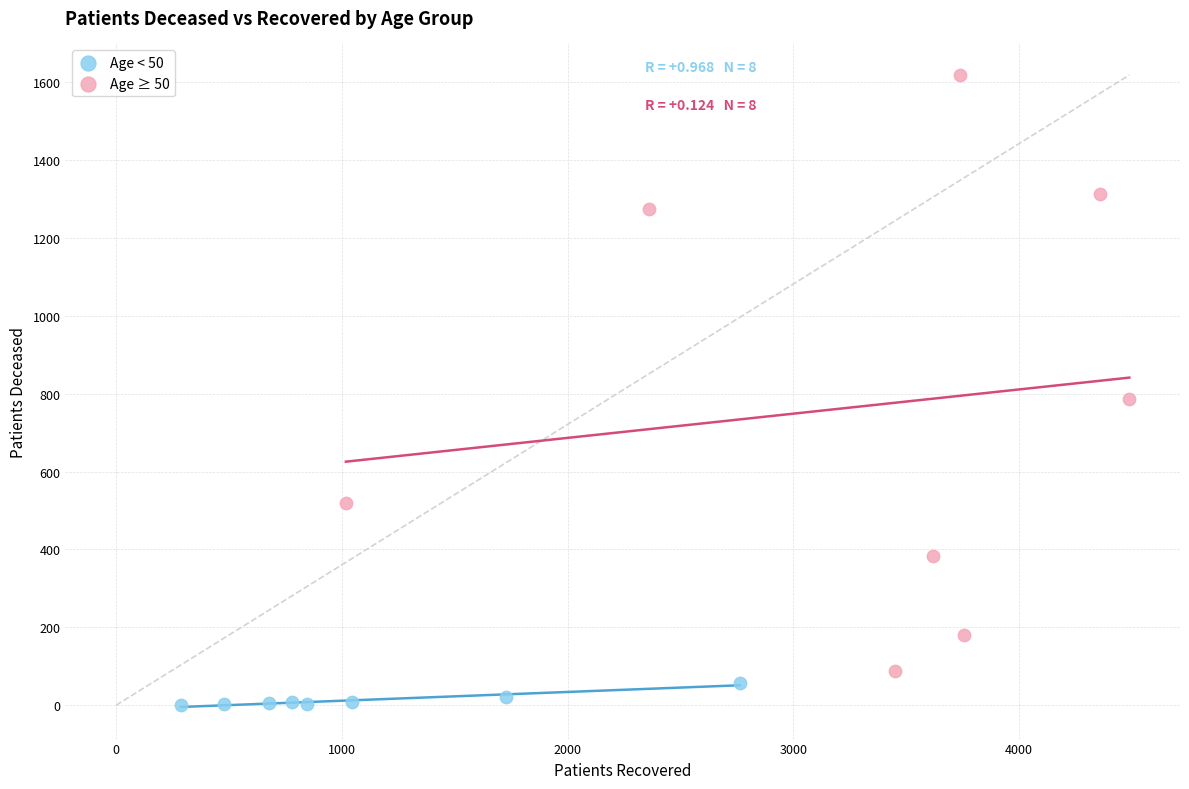

Which series has the widest spread of Y values?

Age ≥ 50